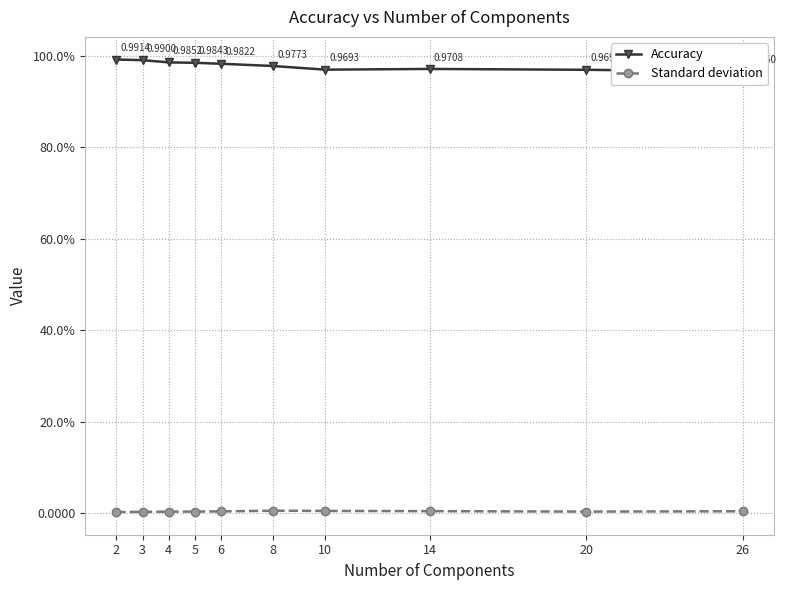

The Accuracy series shows 1.0 at 20. True or false?

True